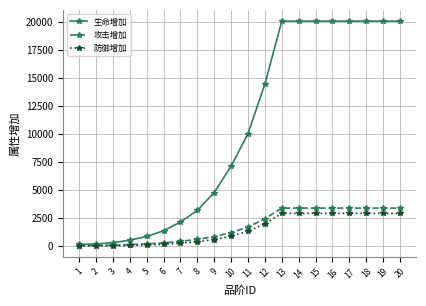

Which series has the widest spread of values?

生命增加